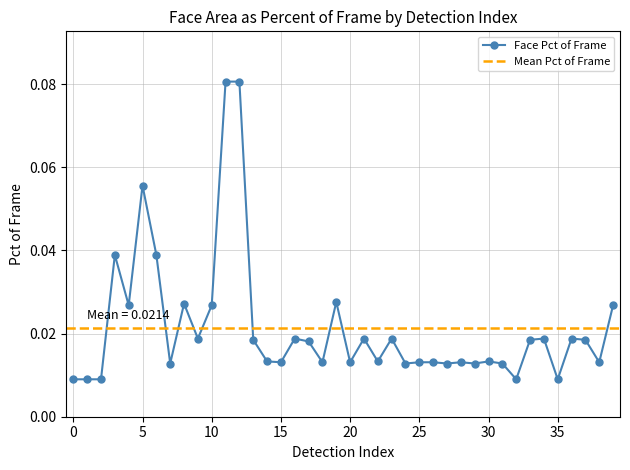

How many Face Pct of Frame values are between 0 and 1?

40